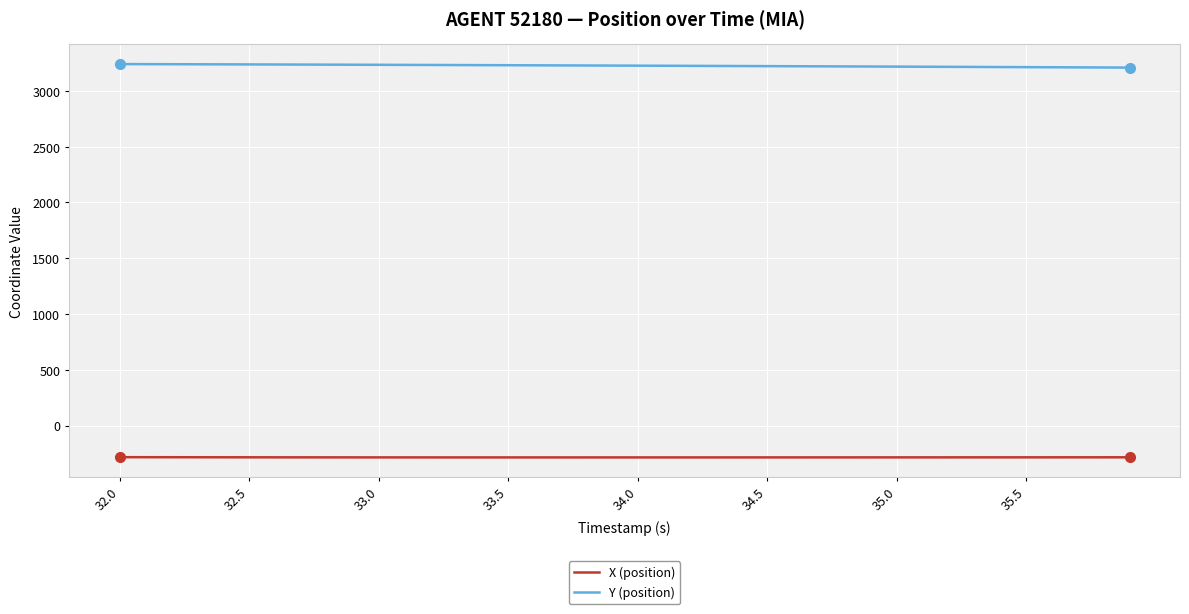

Does the chart have visible grid lines?

Yes